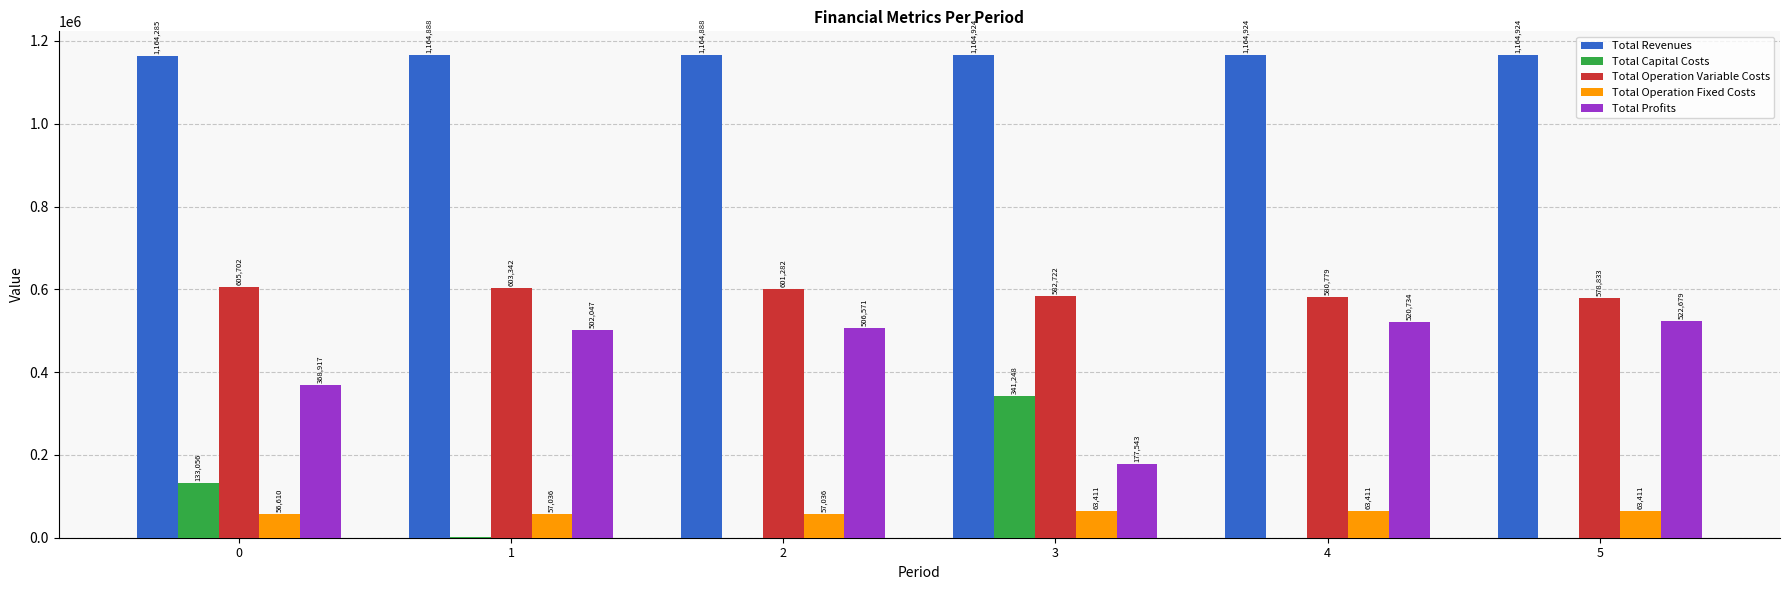

What are all the series names shown in the legend?

Total Revenues, Total Capital Costs, Total Operation Variable Costs, Total Operation Fixed Costs, Total Profits